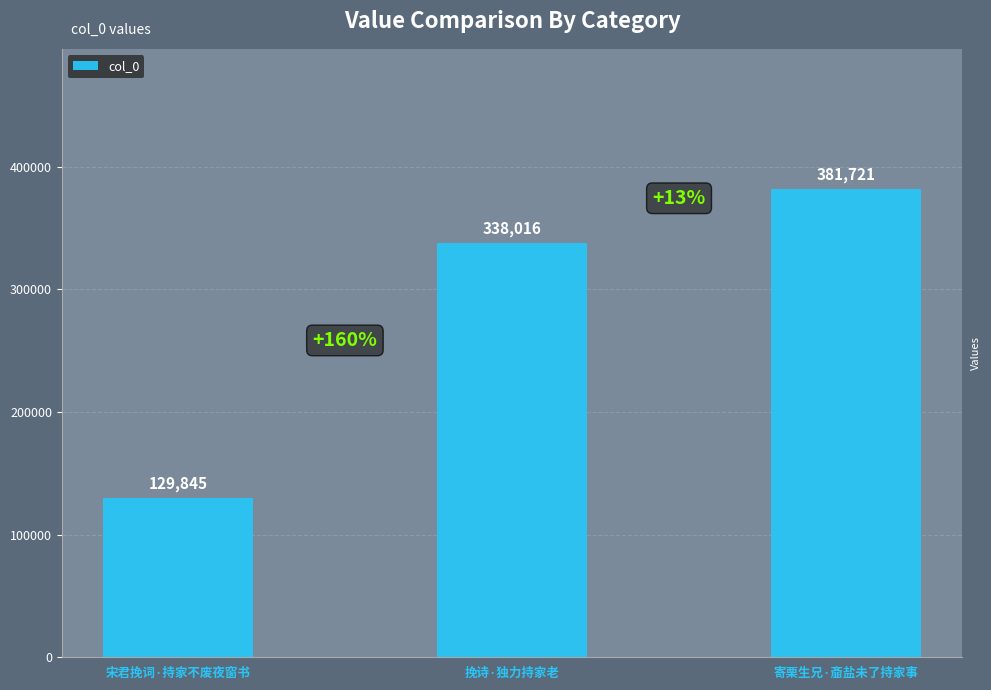

What is the smallest value displayed?

129845